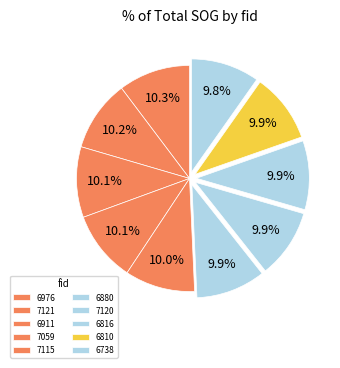

What percentage is NOT represented by 6976?

89.7%